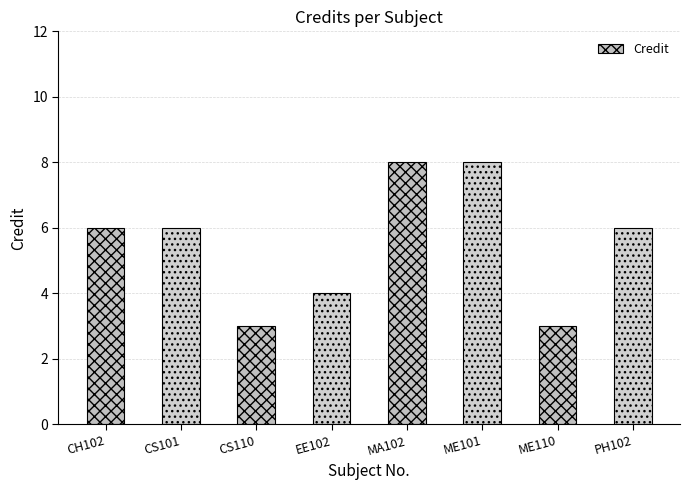

The value at ME110 is 4. True or false?

False